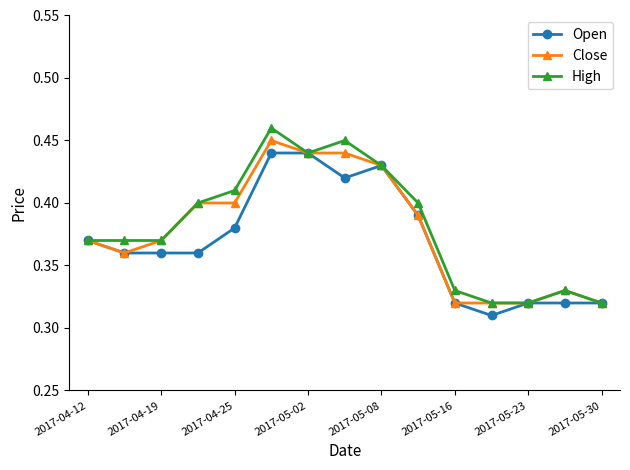

Count the number of data series in this chart.

3